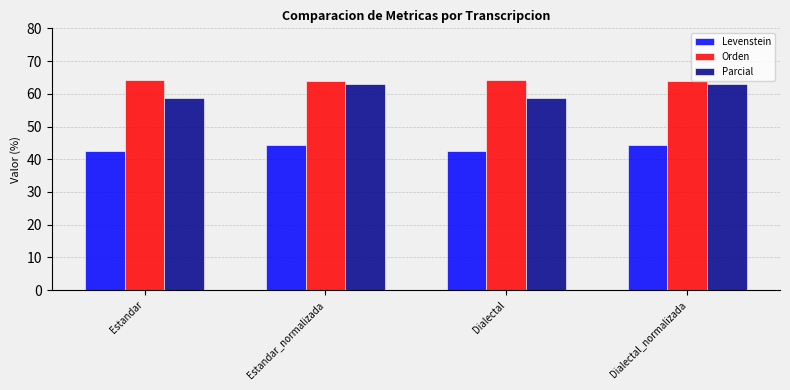

At how many categories does at least one series exceed 54?

4